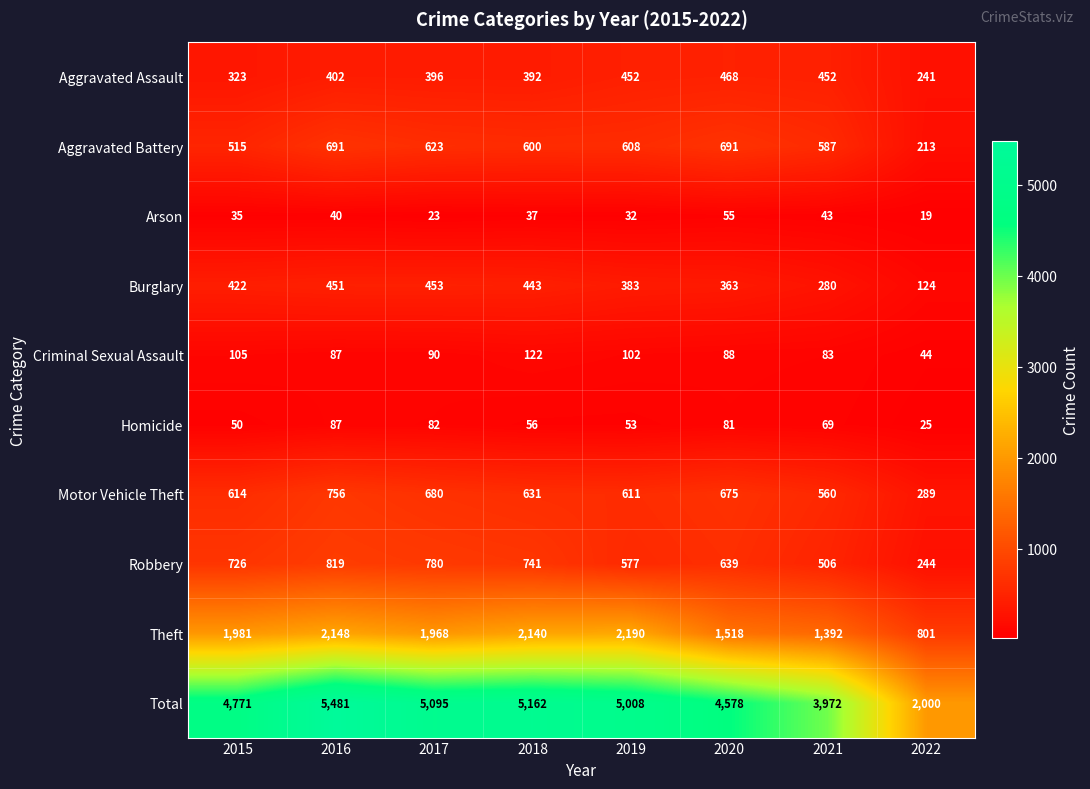

What is the minimum value shown in the chart?

19